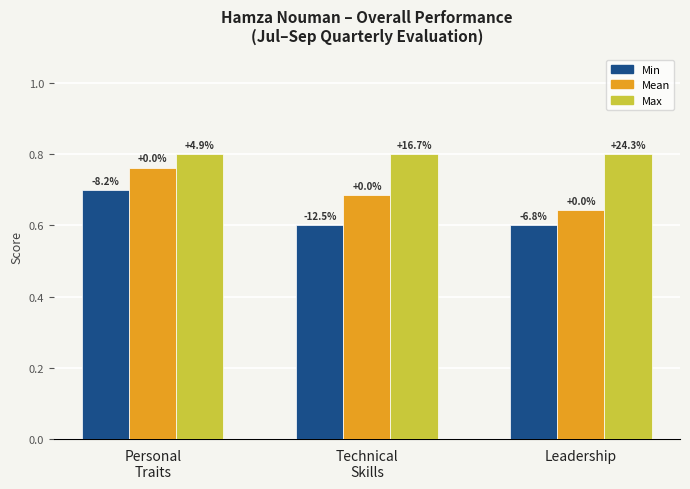

What is the sum of all Max values?

2.4